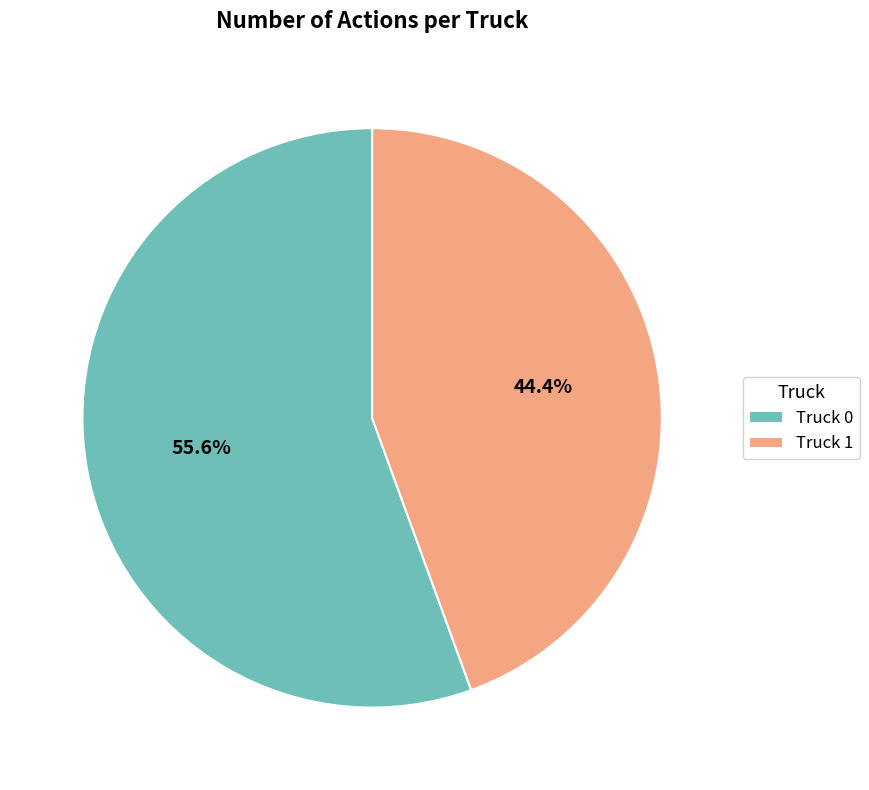

What percentage is the Truck 1 slice, to the nearest percent?

44%